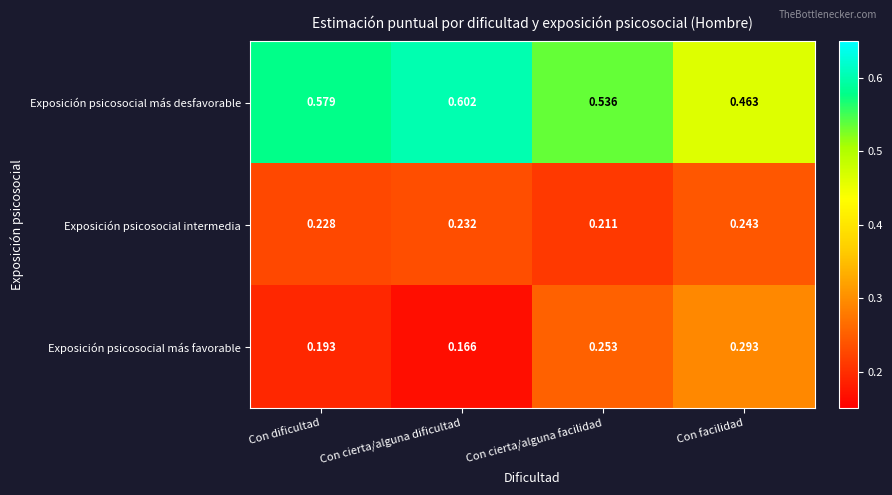

Between Con cierta/alguna facilidad and Con facilidad, which series saw the biggest shift?

Exposición psicosocial más desfavorable